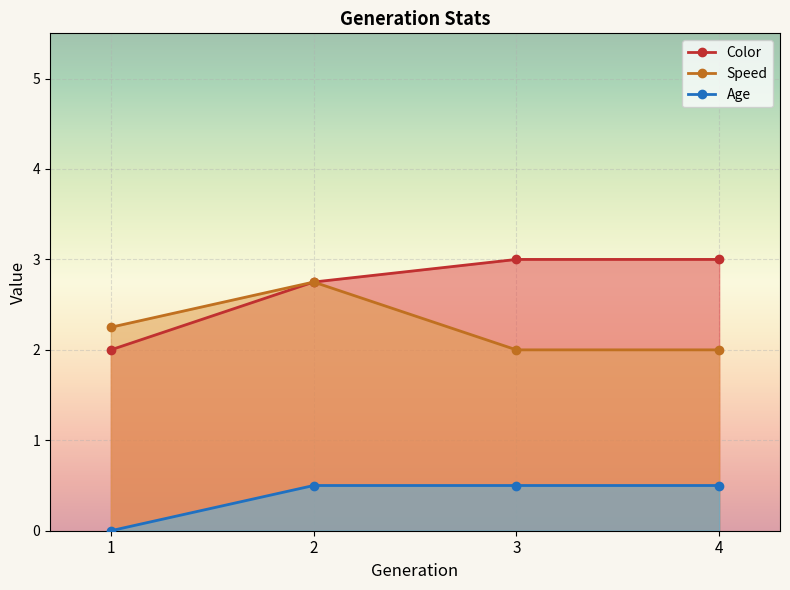

The value of Color at 1 is 4. True or false?

False